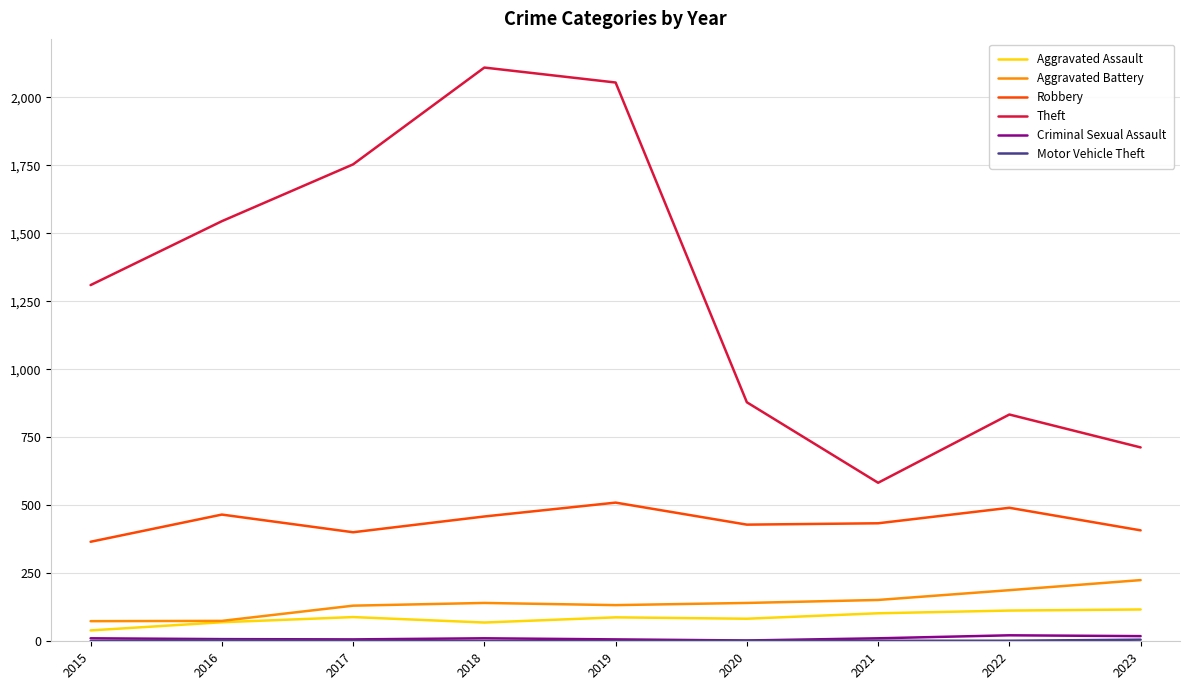

Does the chart have visible grid lines?

Yes